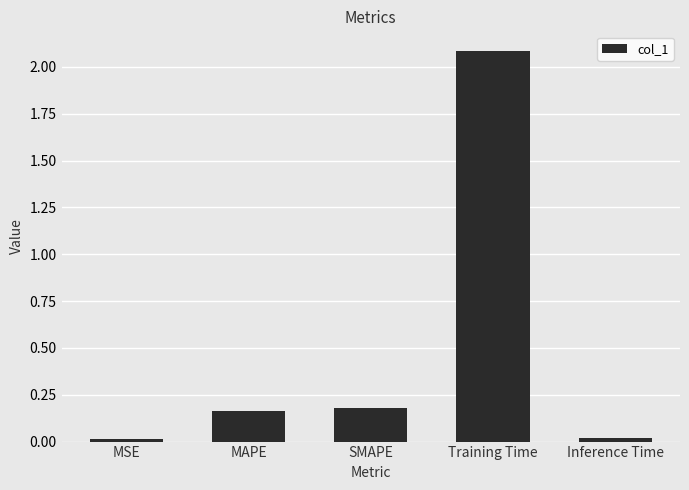

What position from the left is MAPE?

2